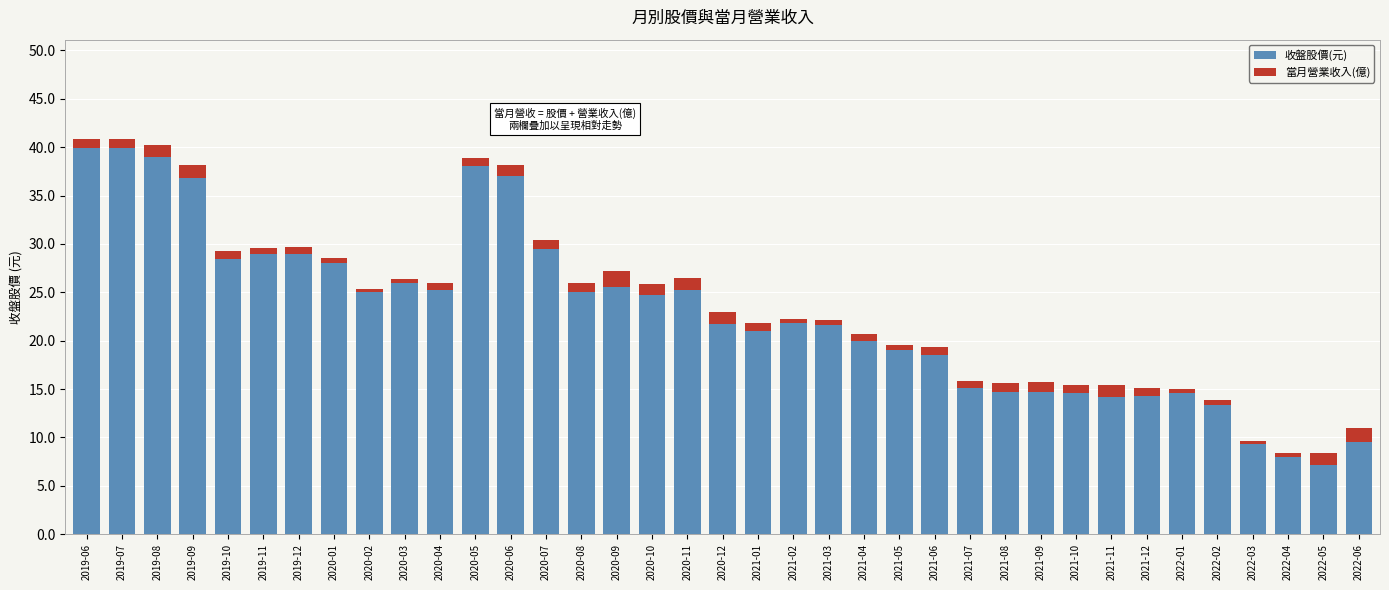

What is the highest value of the 收盤股價(元) series?

39.9